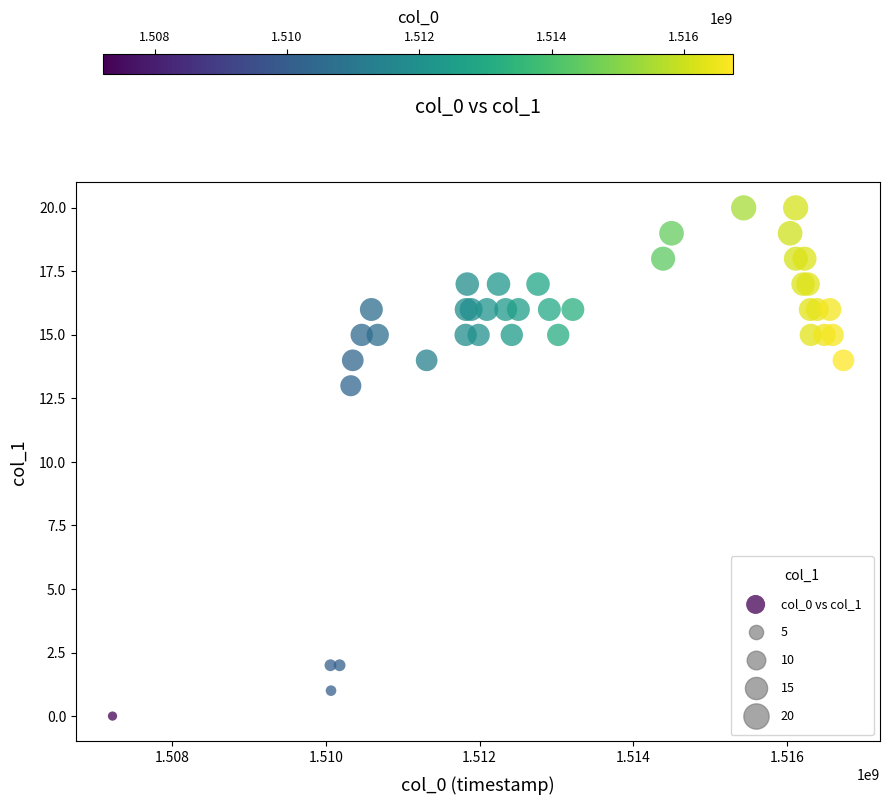

What Y value in the scatter plot is closest to 10?

13